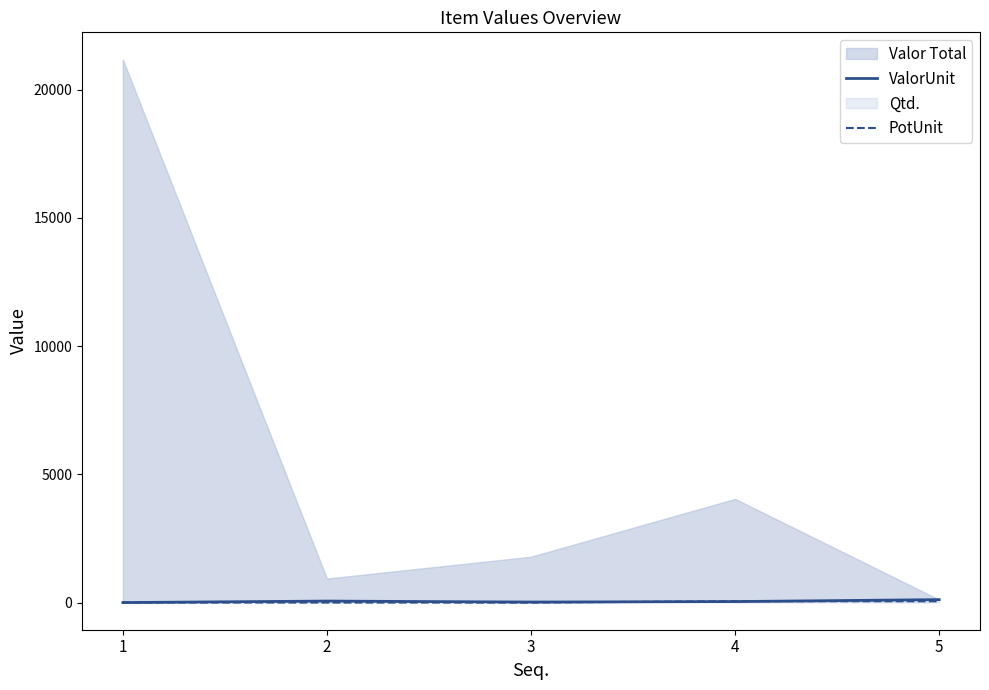

How many lines are shown in the chart?

2